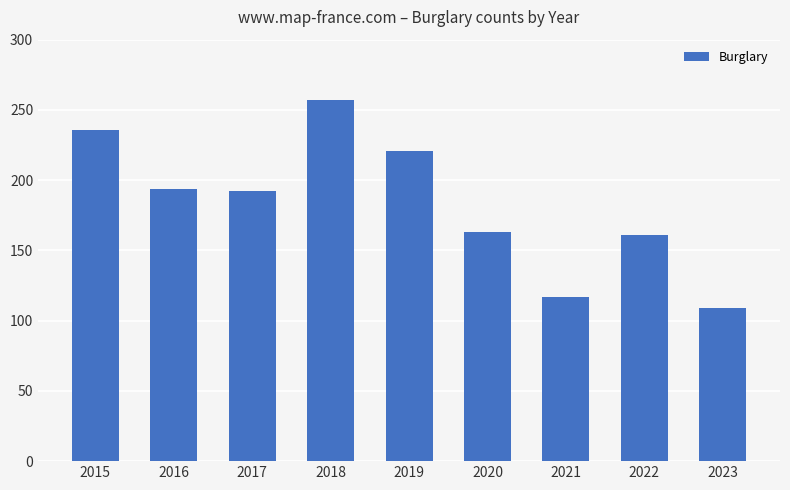

Reading right to left, list all the values displayed in this chart.

2023=109	2022=161	2021=117	2020=163	2019=221	2018=257	2017=192	2016=194	2015=236